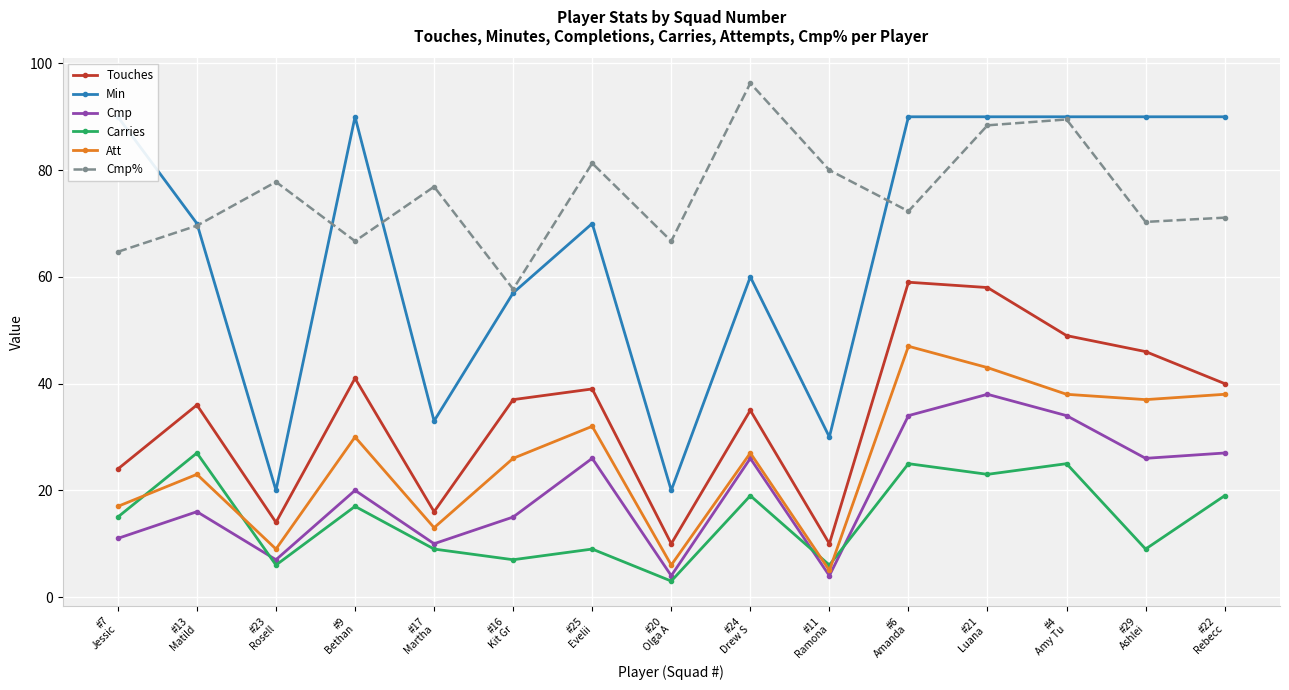

How many categories are shown in the chart?

15